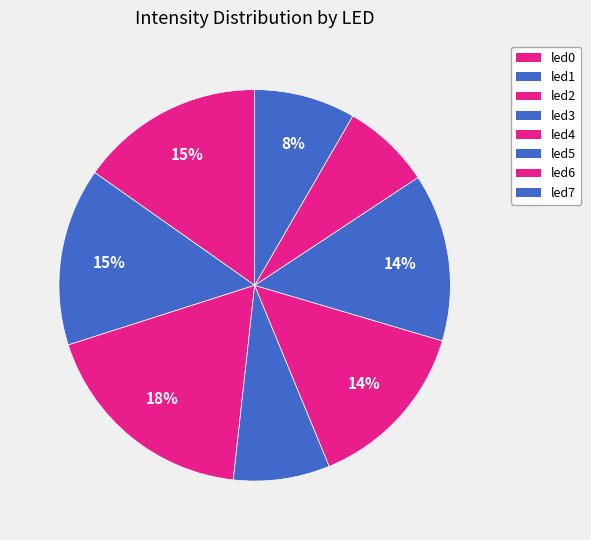

The led4 slice represents 14% of the pie. True or false?

True